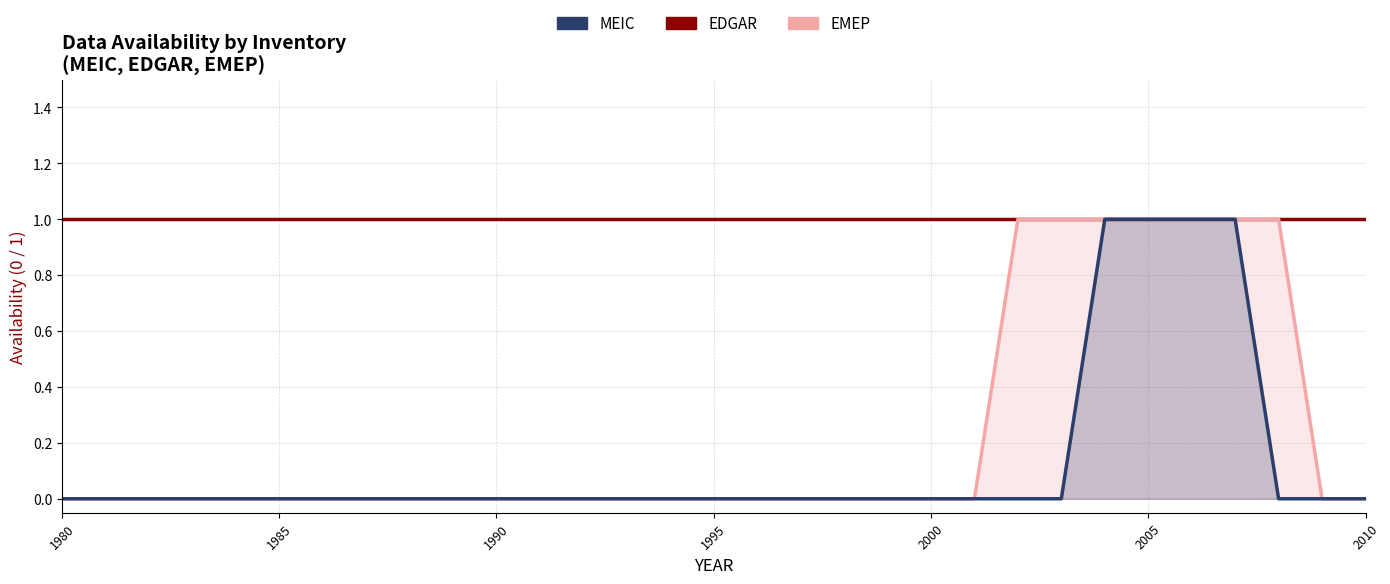

True or false: EMEP has a value of 0 at 1986.

True